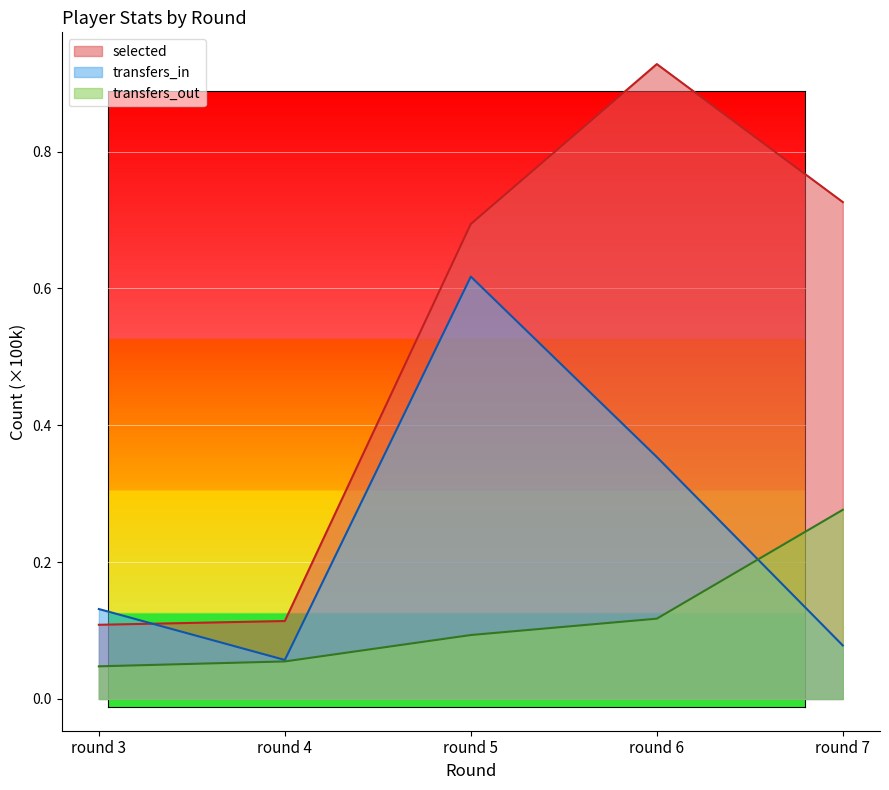

How many times do transfers_in and selected cross each other?

1